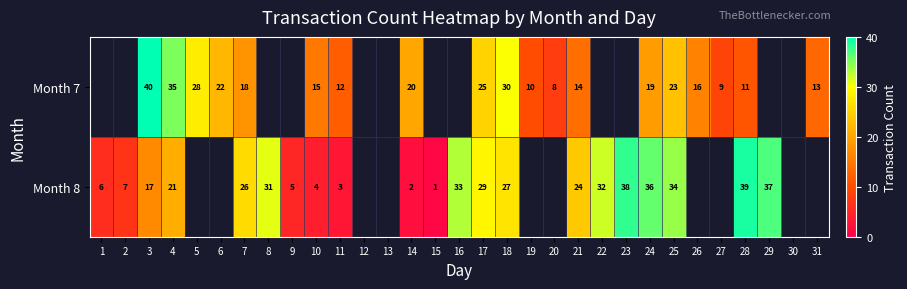

Which label corresponds to the largest value in the chart?

3